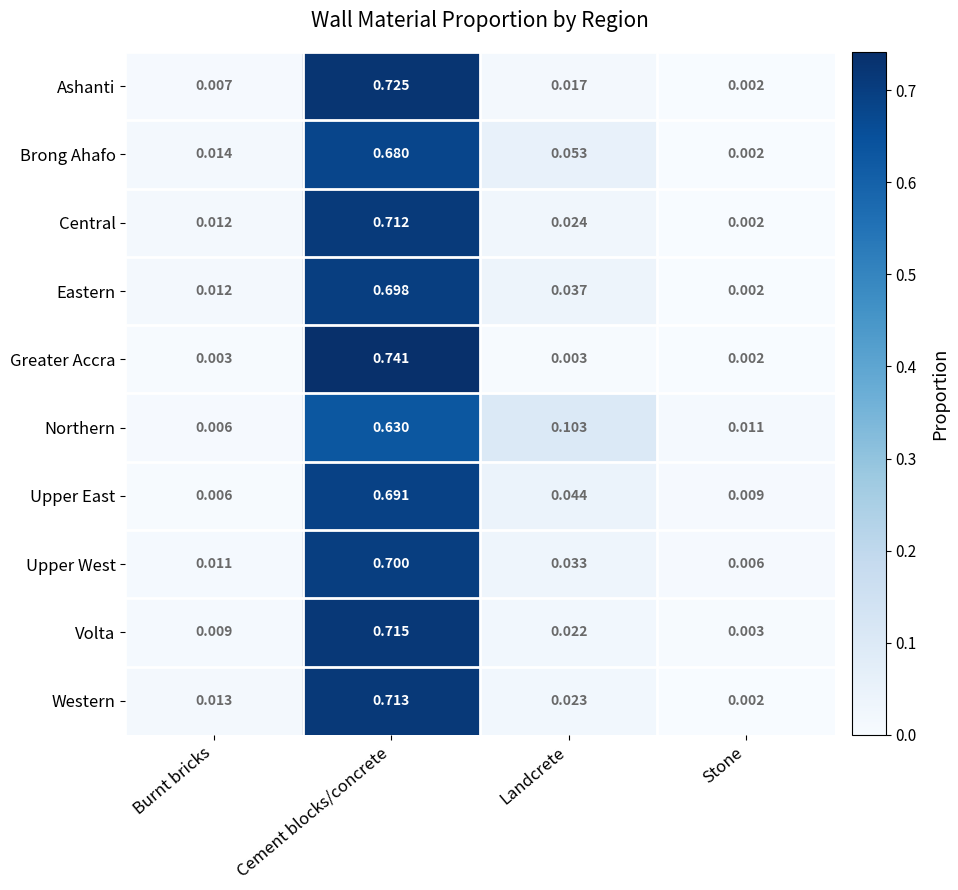

Between Cement blocks/concrete and Stone, which series saw the biggest shift?

Greater Accra